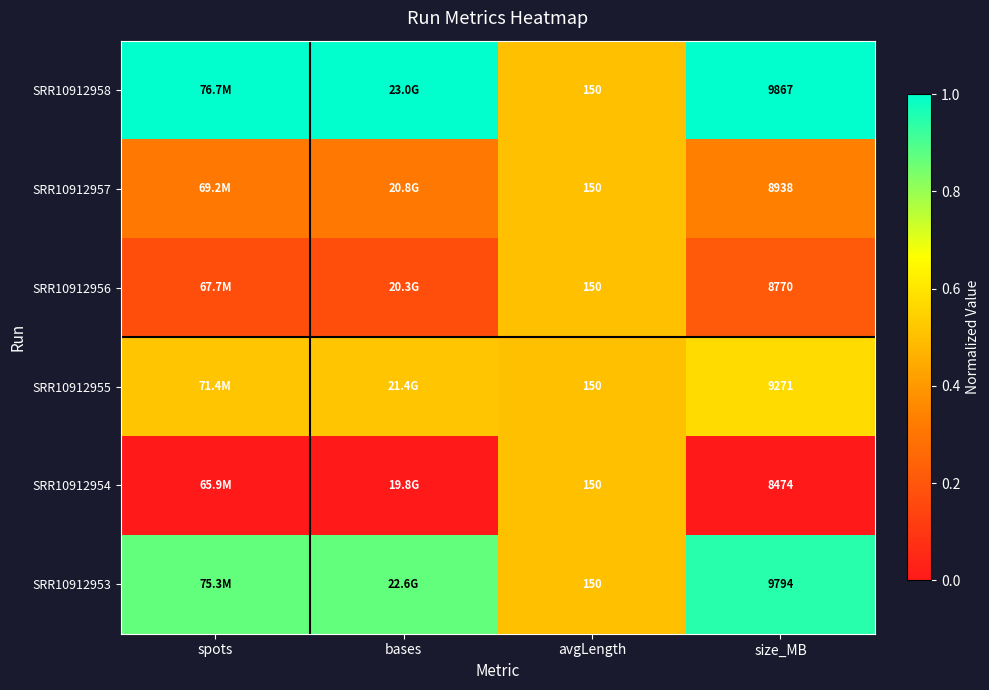

Read the SRR10912955 value at avgLength.

0.5